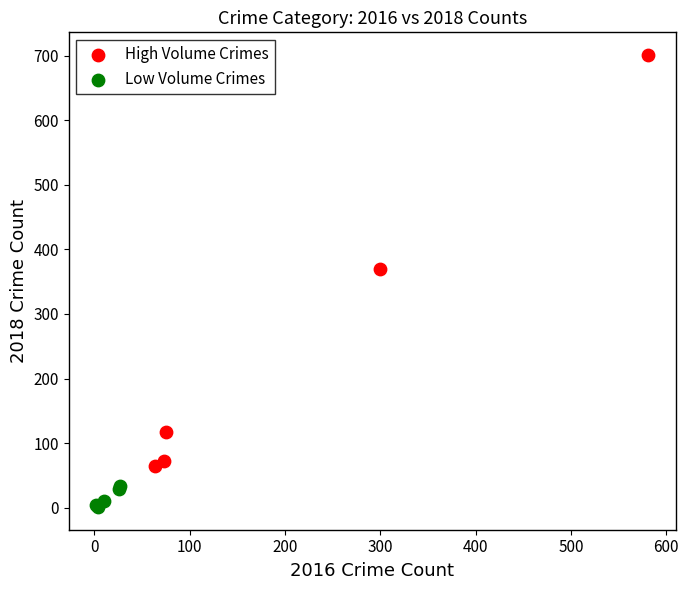

Which series has the widest spread of Y values?

High Volume Crimes